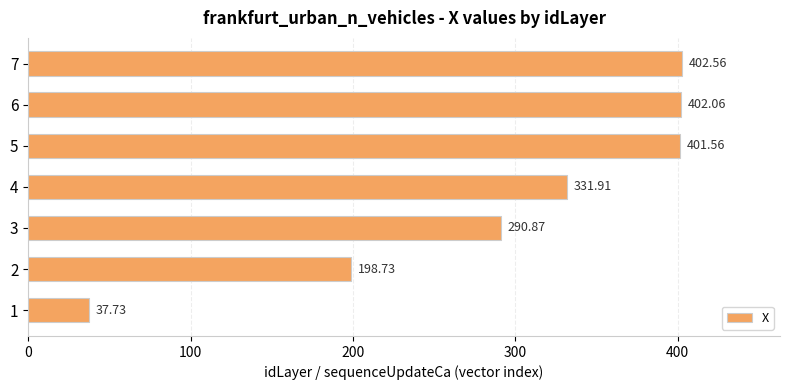

Approximately how many times larger is the value at 6 compared to 1?

10.7